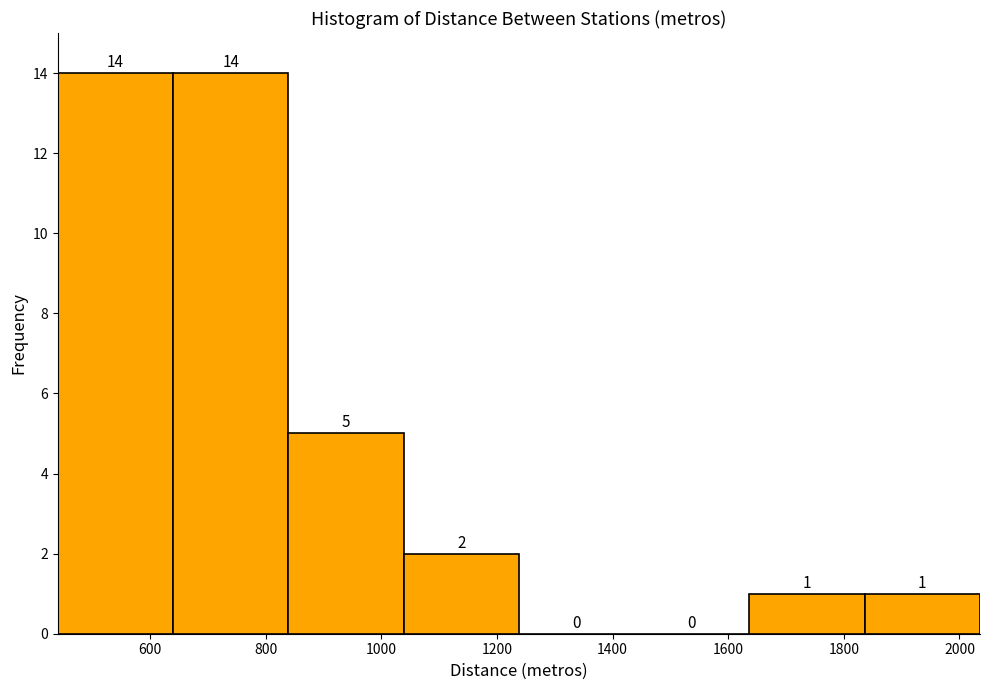

What is the height of the bar covering 840 to 1040 on the x-axis? The bar edges are not printed on the chart, so give them approximately, as read against the axis.

5